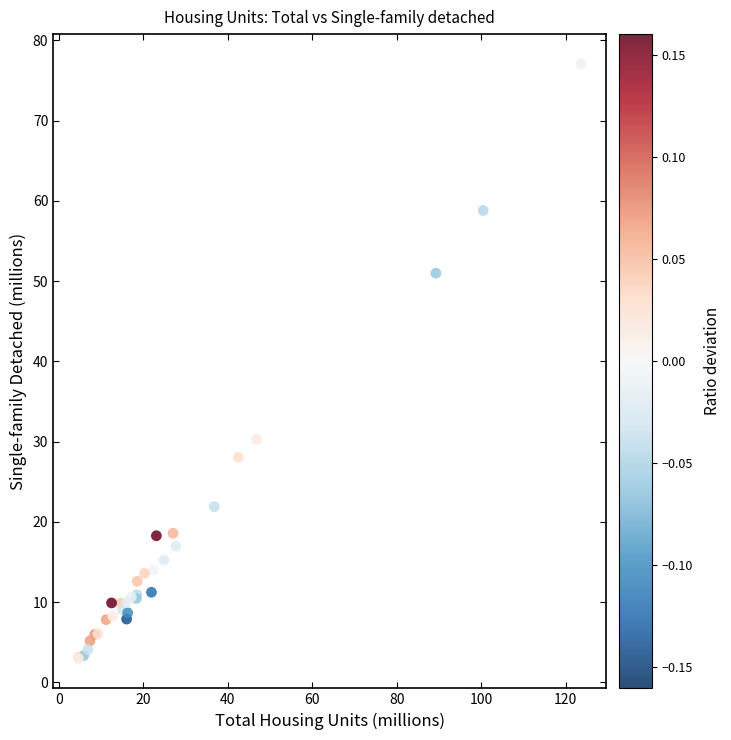

What Y value in the scatter plot is closest to 40?

30.3